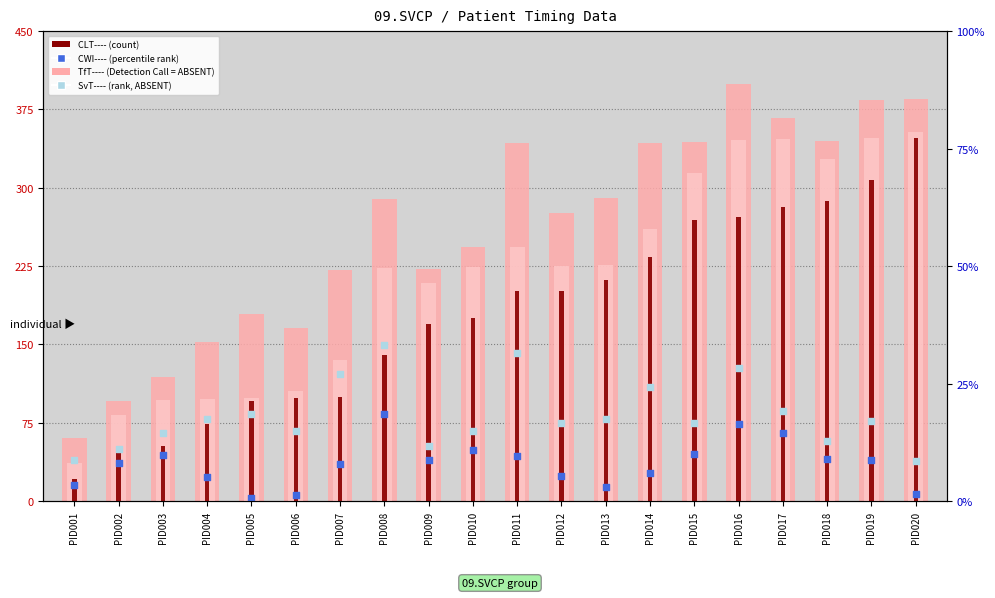

At which category is the sum across all series the highest?

PID016